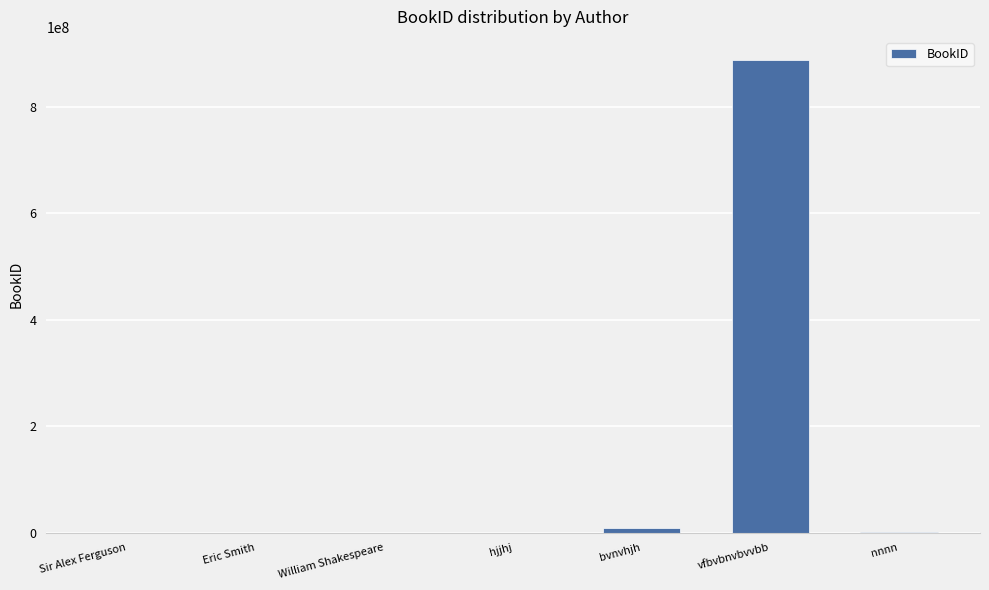

Are the bars grouped side by side (vs. stacked)?

No